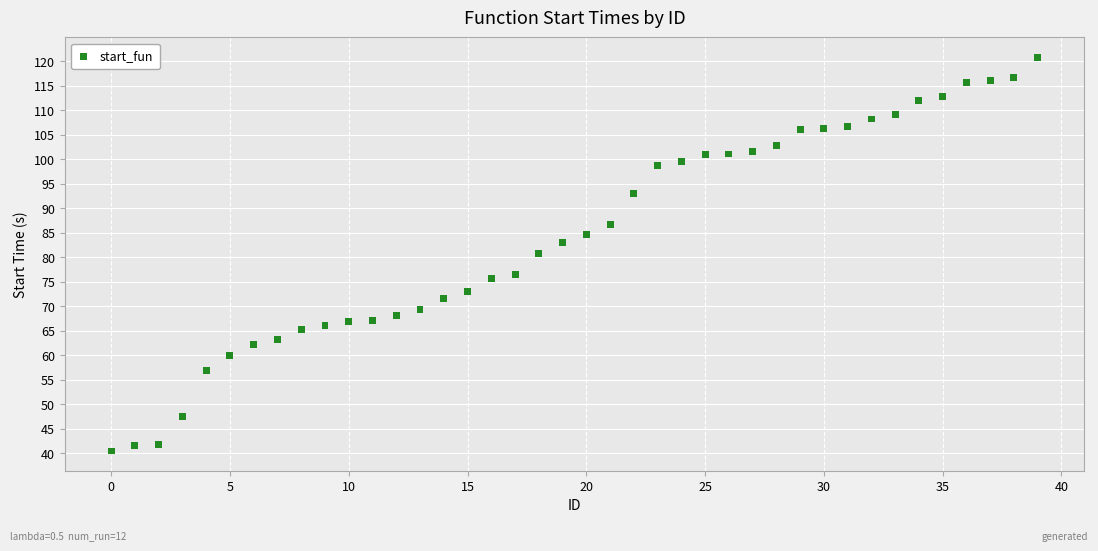

What is the range of Y values (max minus min)?

80.4